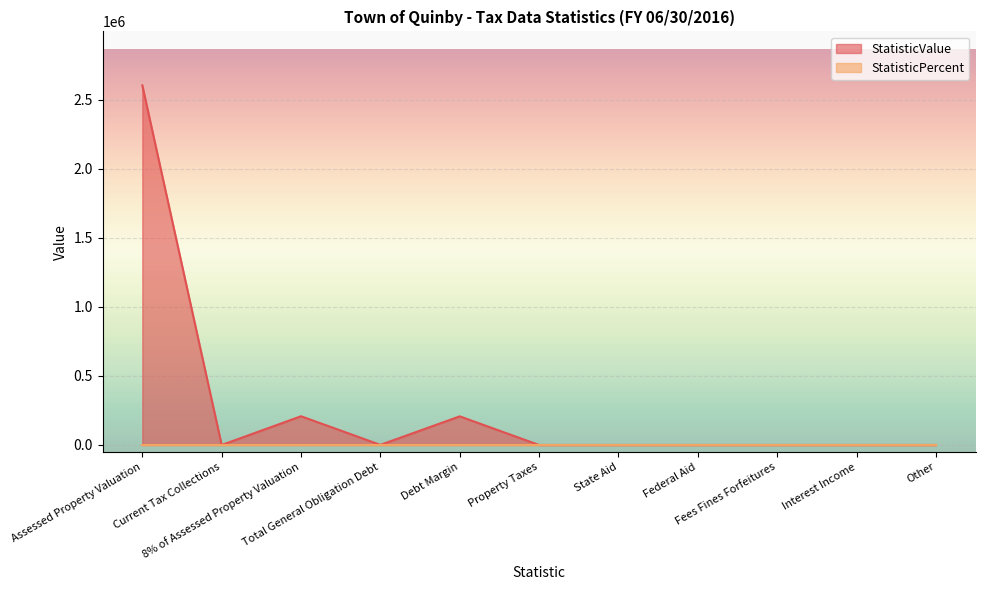

What is the maximum value shown in the chart?

2604238.0